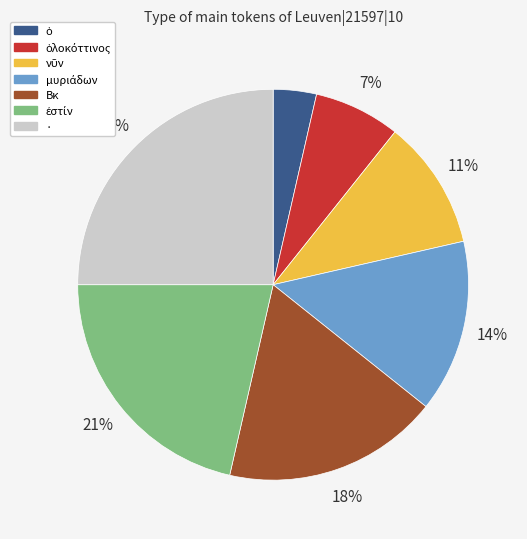

Does any single category account for the majority?

No